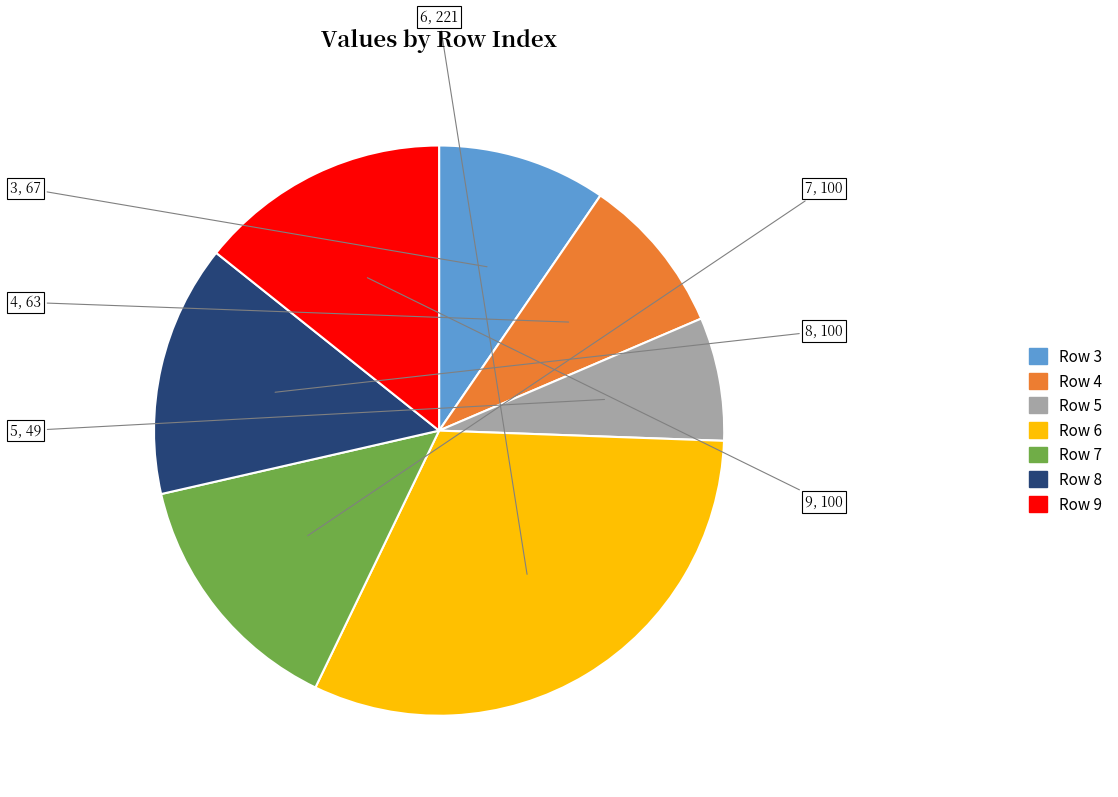

Is there a majority slice in this chart?

No